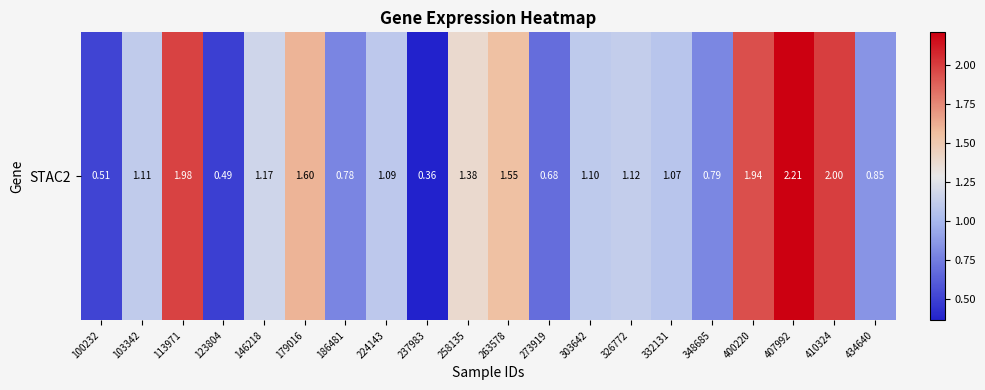

At which label does the data first exceed 1?

103342